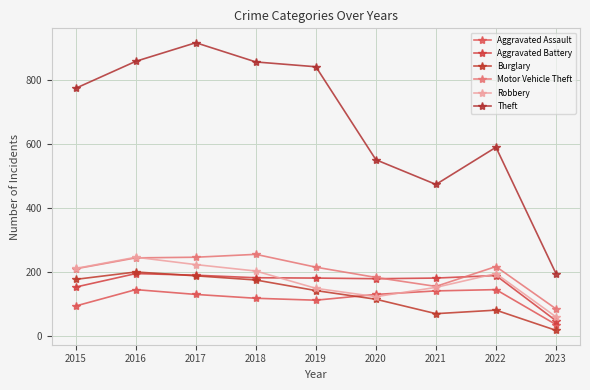

Is it true that Motor Vehicle Theft equals 256 at 2018?

True